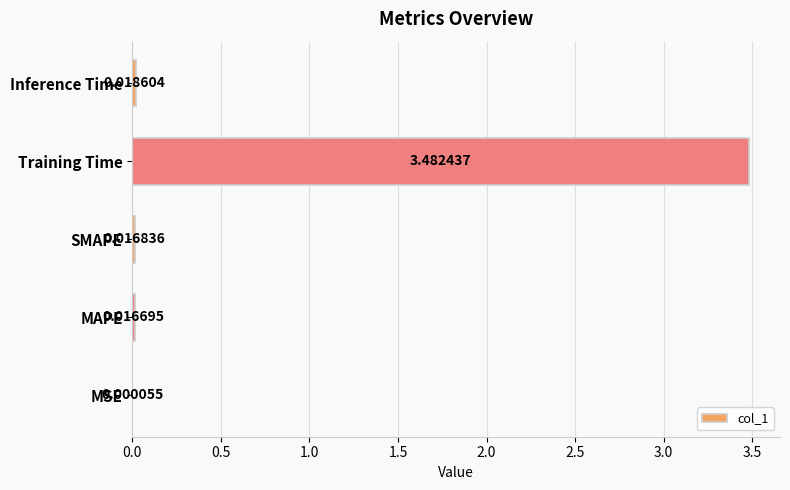

Which label corresponds to the largest value in the chart?

Training Time